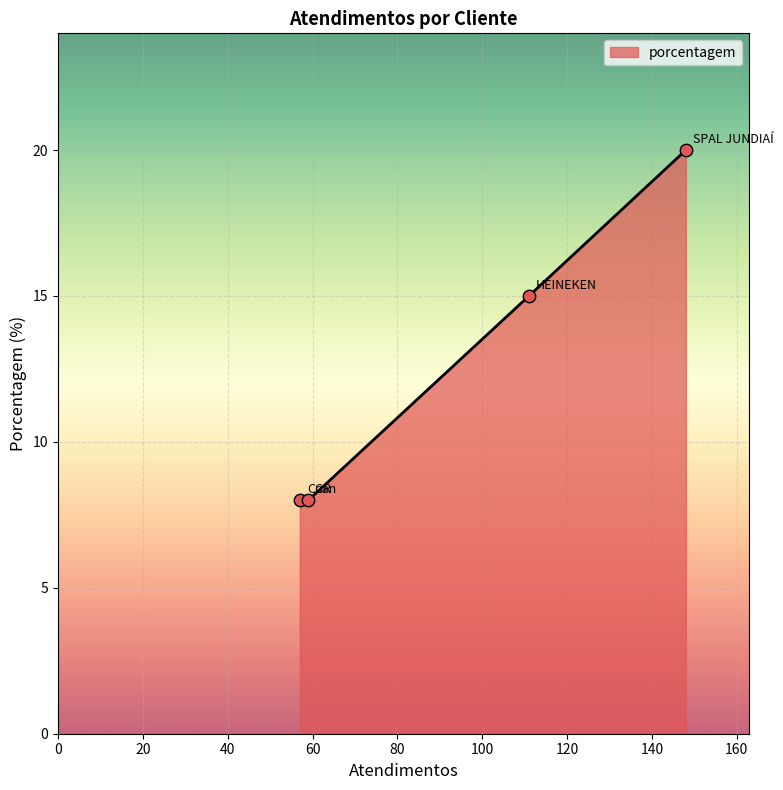

What is the difference between the maximum and minimum values?

12